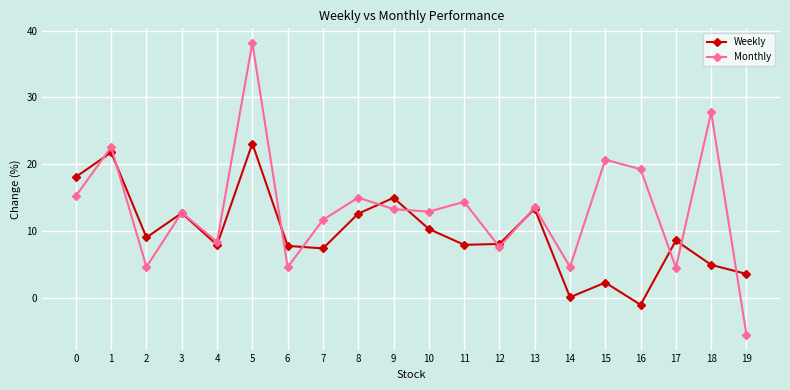

How many interior local valleys does the Monthly series have?

7